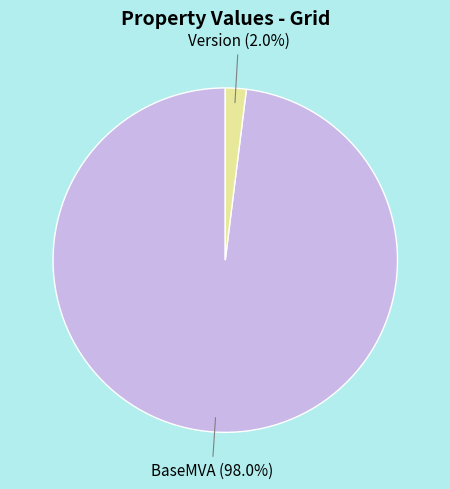

Does any single category account for the majority?

Yes